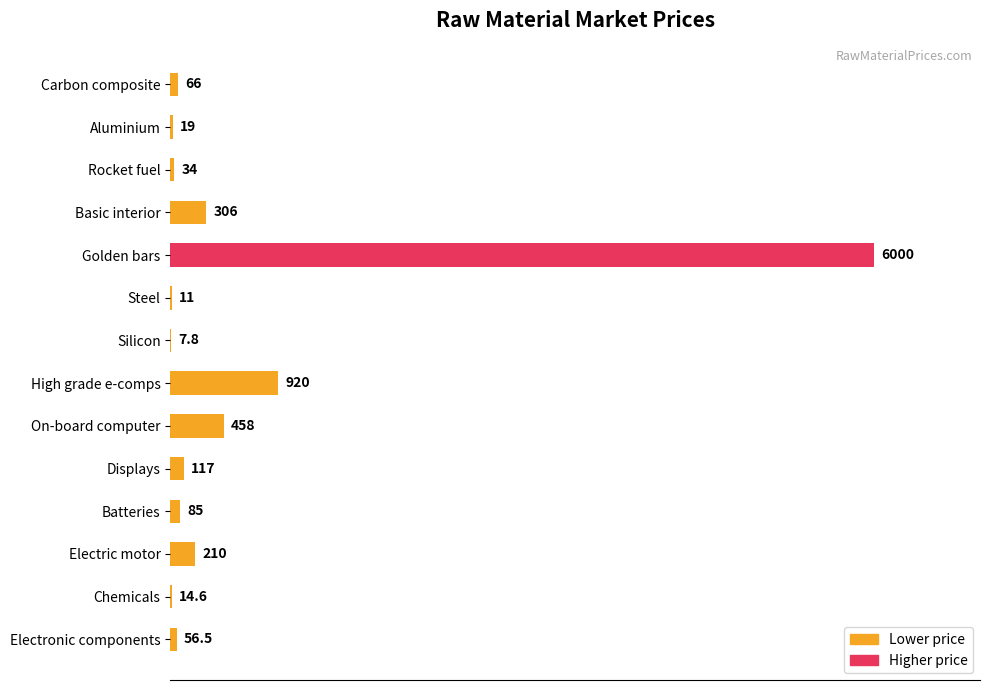

True or false: the data shows 56.5 at Electronic components.

True